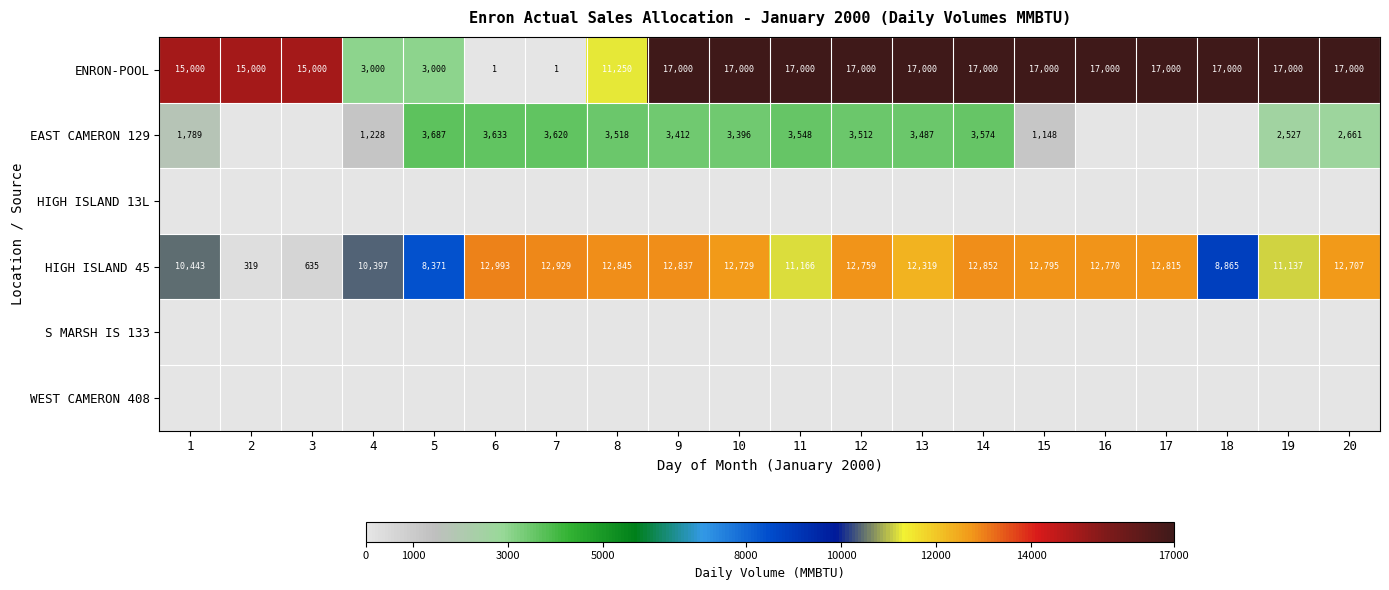

How many data points does each series have?

20